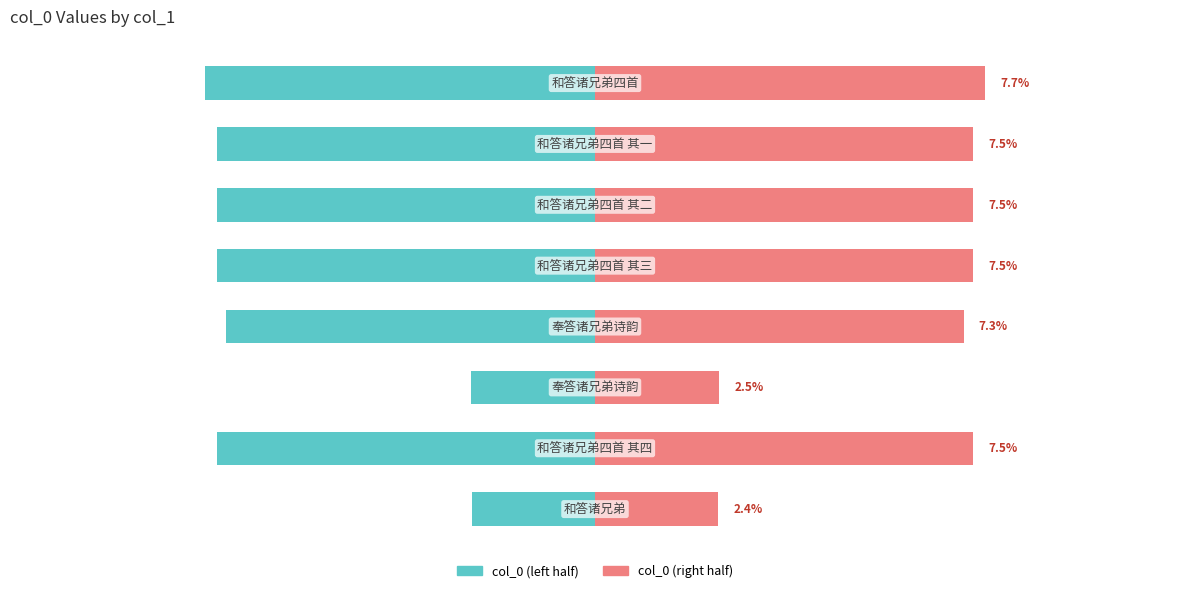

What is the sum of all col_0 (right) values?

50.0